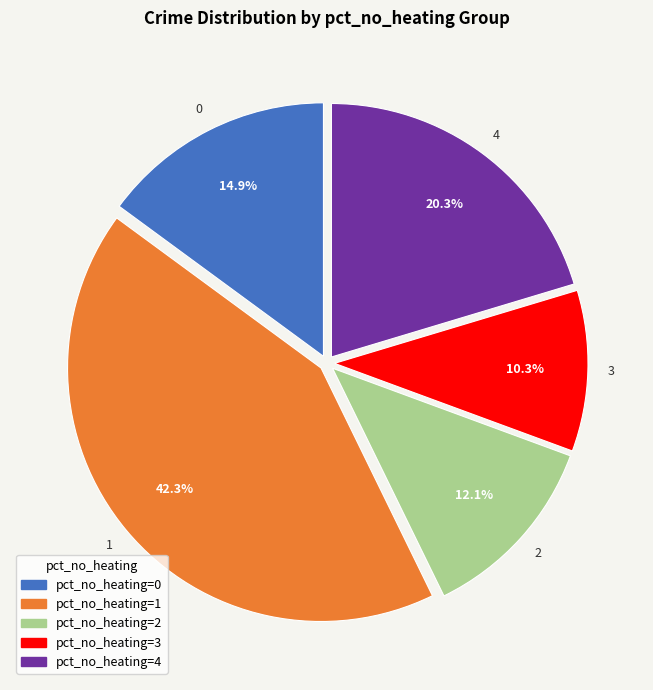

To the nearest percent, what is the average slice percentage?

20%